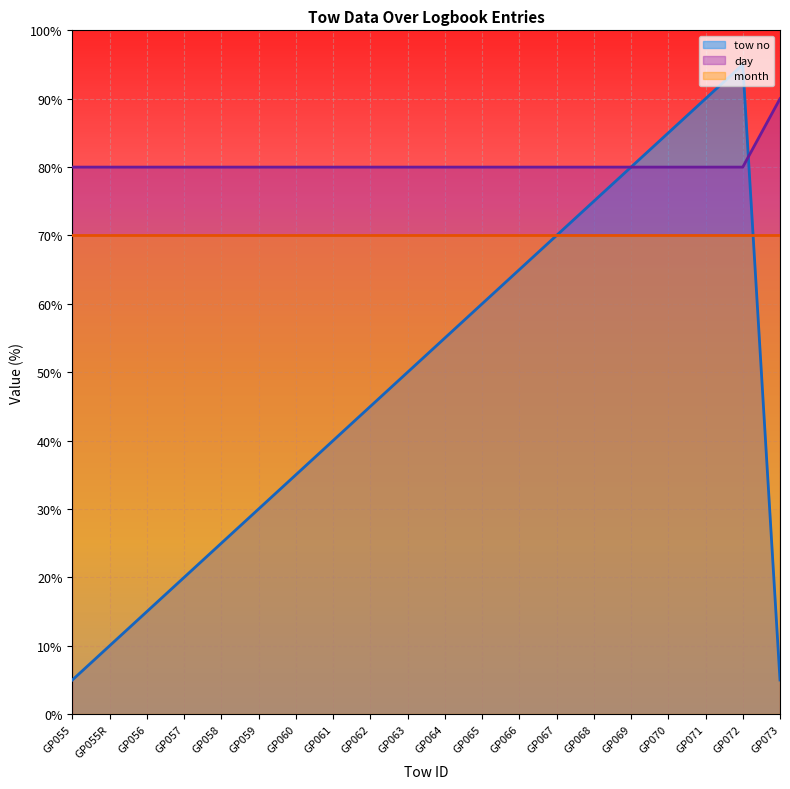

What is the value of the tow no point at the 17th from the left?

85